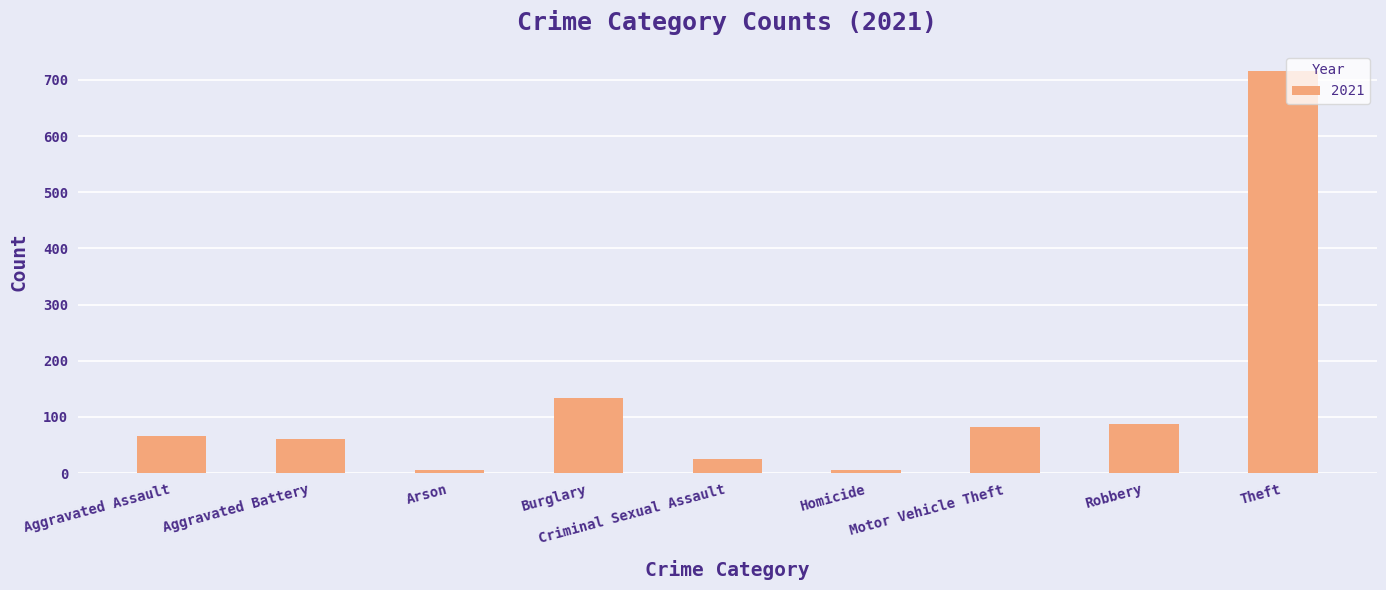

What is the label of the 1st bar from the left?

Aggravated Assault